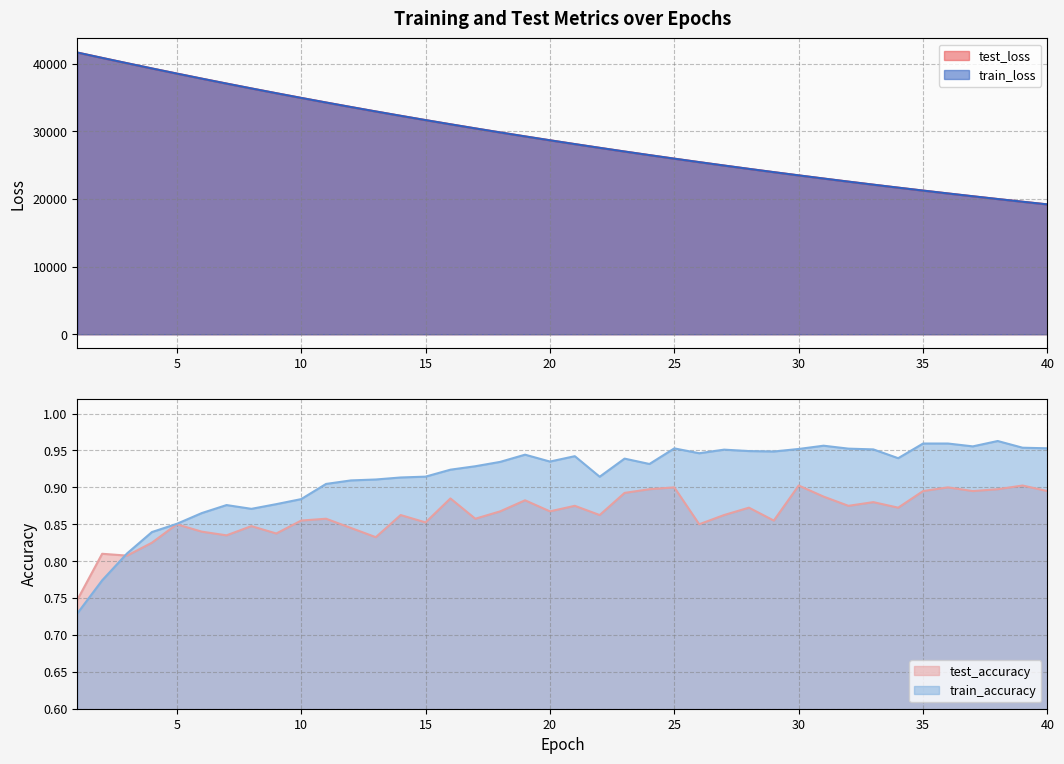

How many series are shown in this chart?

4